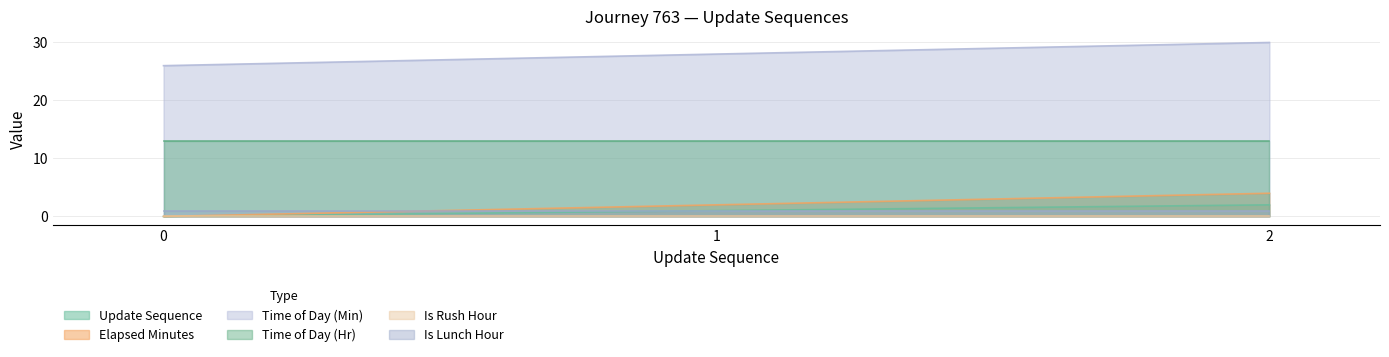

What is the approximate value of time_of_day_minute at 1?

28